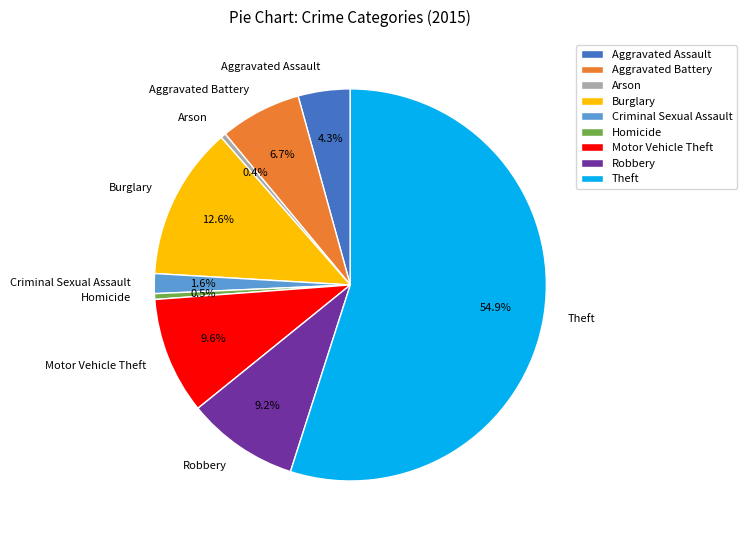

True or false: Aggravated Battery accounts for 7% of the total.

True